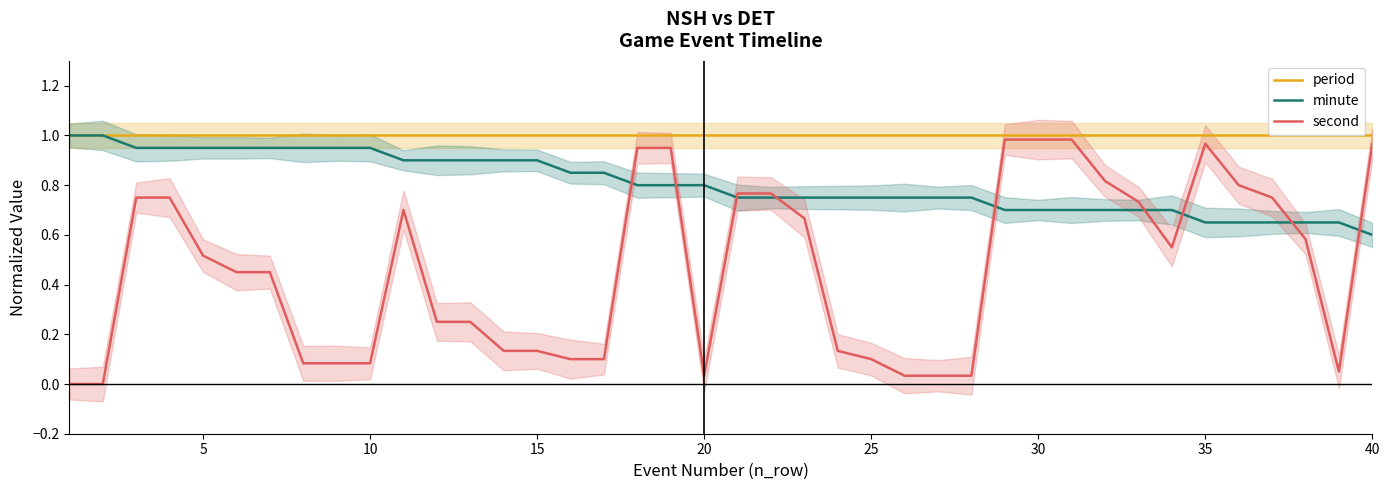

Is the value of minute at 35 greater than the value of second at 40?

No